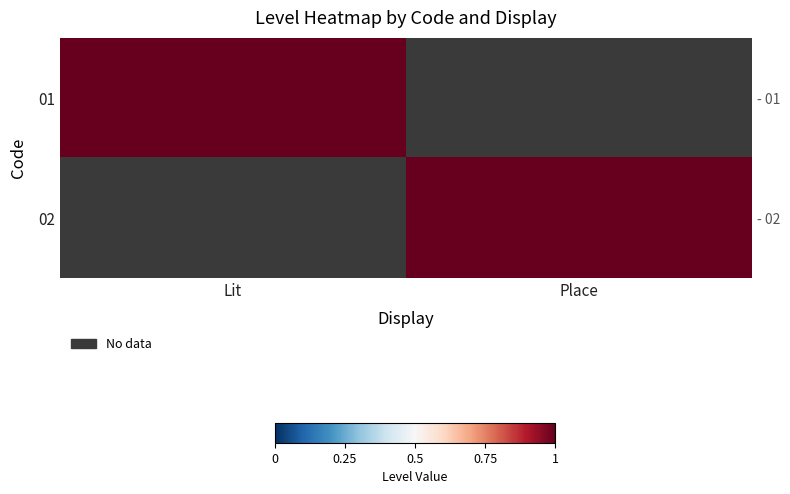

Rank the series by their maximum value, from lowest to highest.

01, 02